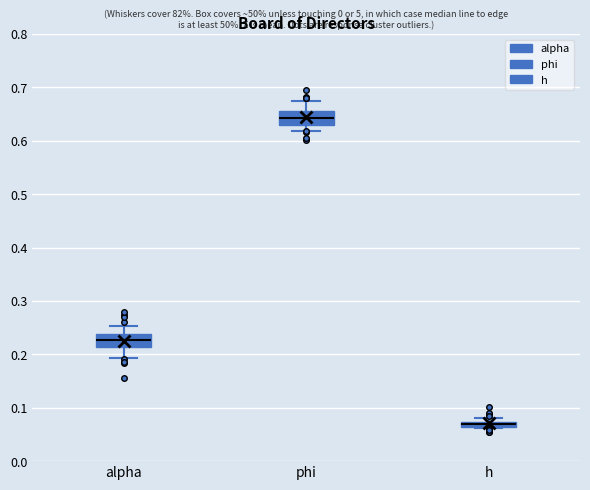

Which box has the lowest median line?

h